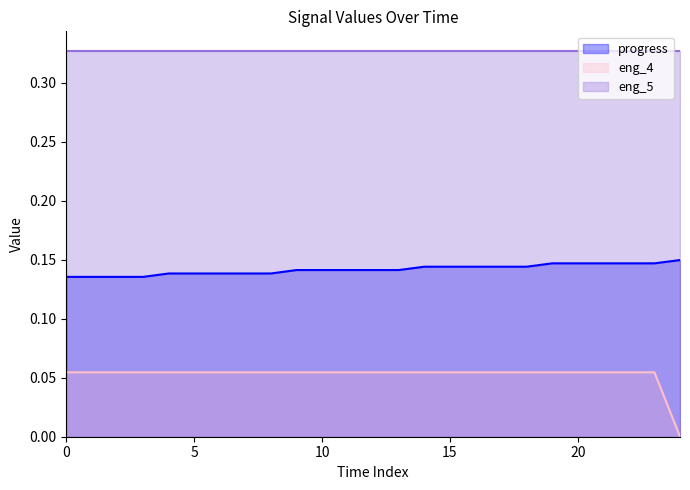

What are all the series names shown in the legend?

progress, eng_4, eng_5